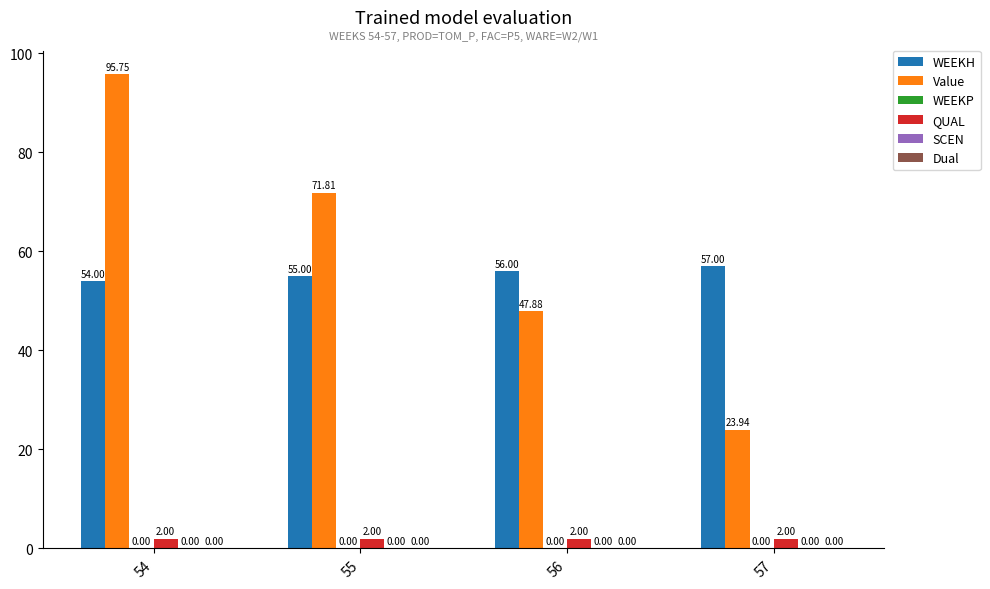

The value of QUAL at 54 is 2.0. True or false?

True